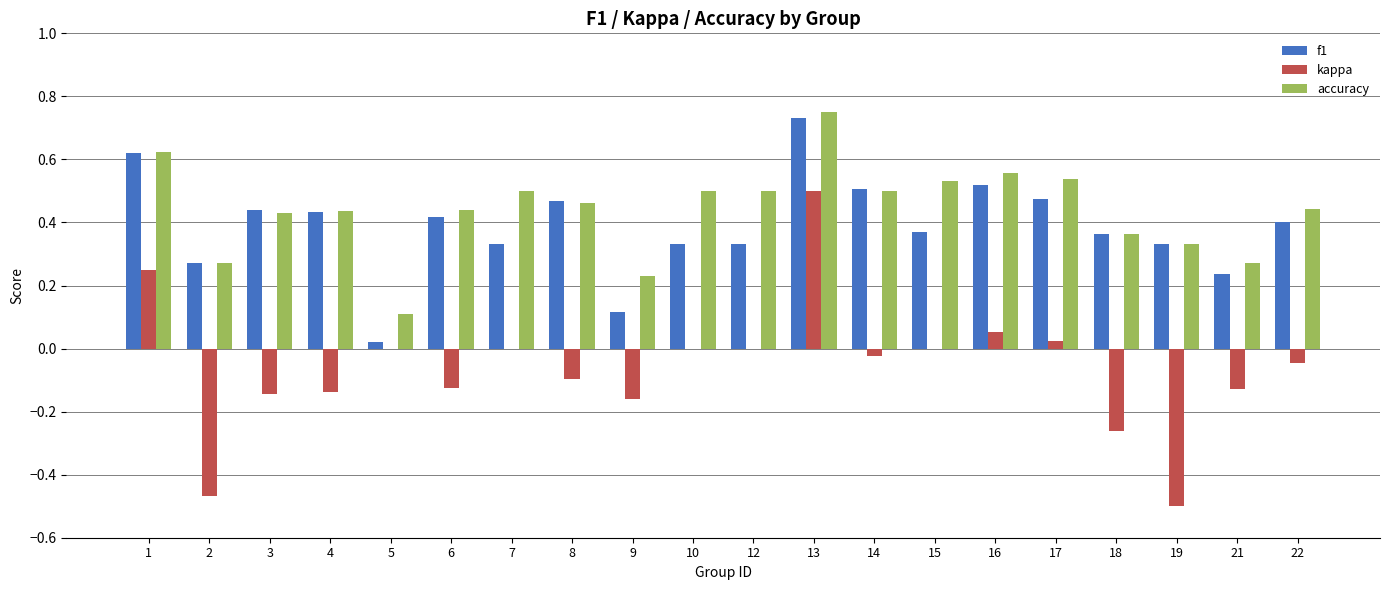

Between 10 and 16, which series saw the biggest shift?

f1